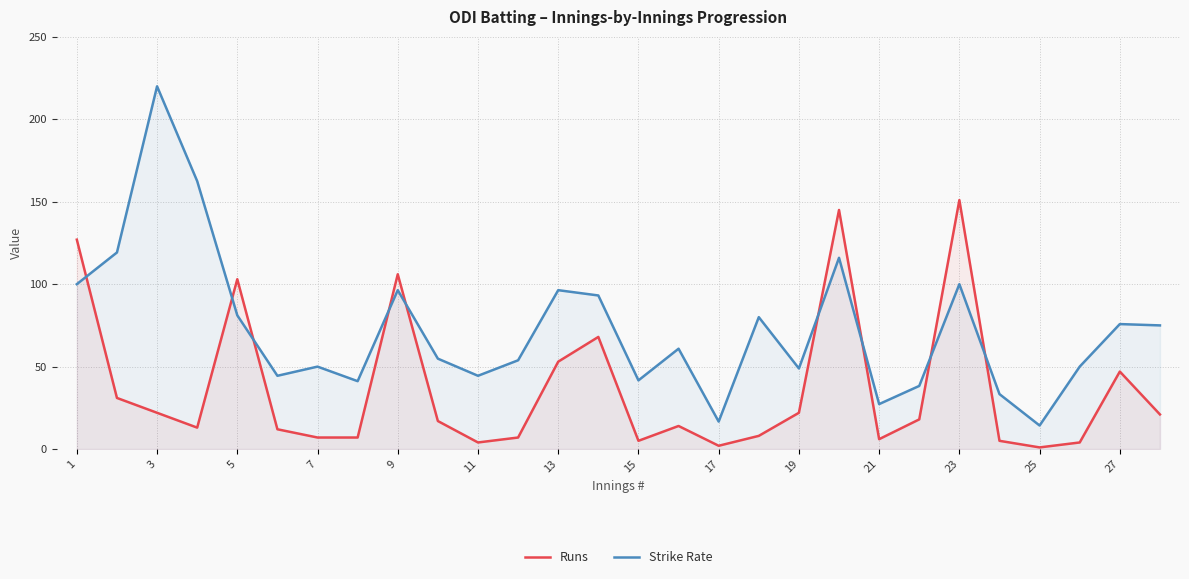

Does the chart have visible grid lines?

Yes